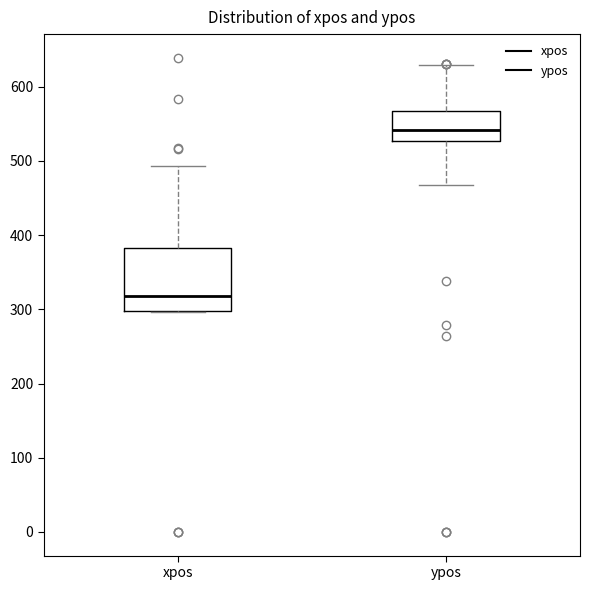

Which box has the lowest median line?

xpos